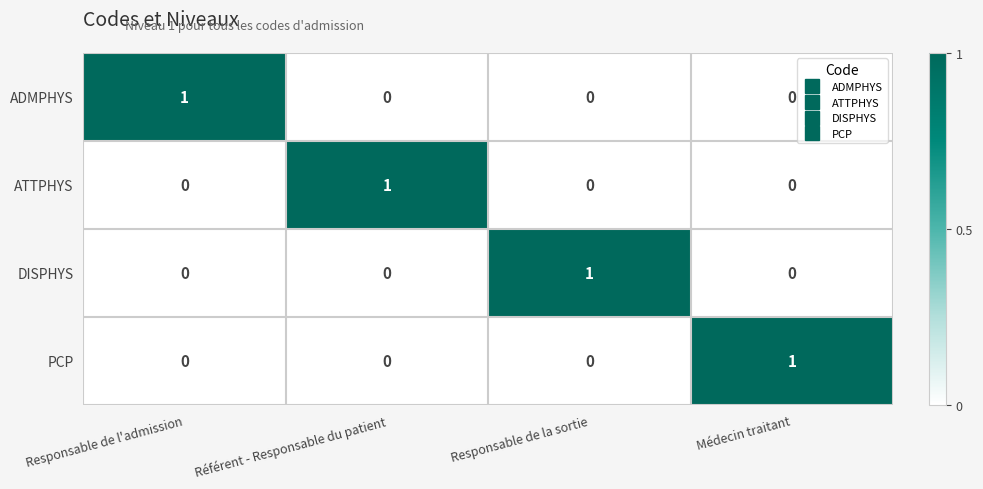

The value of PCP at Référent - Responsable du patient is 0. True or false?

True